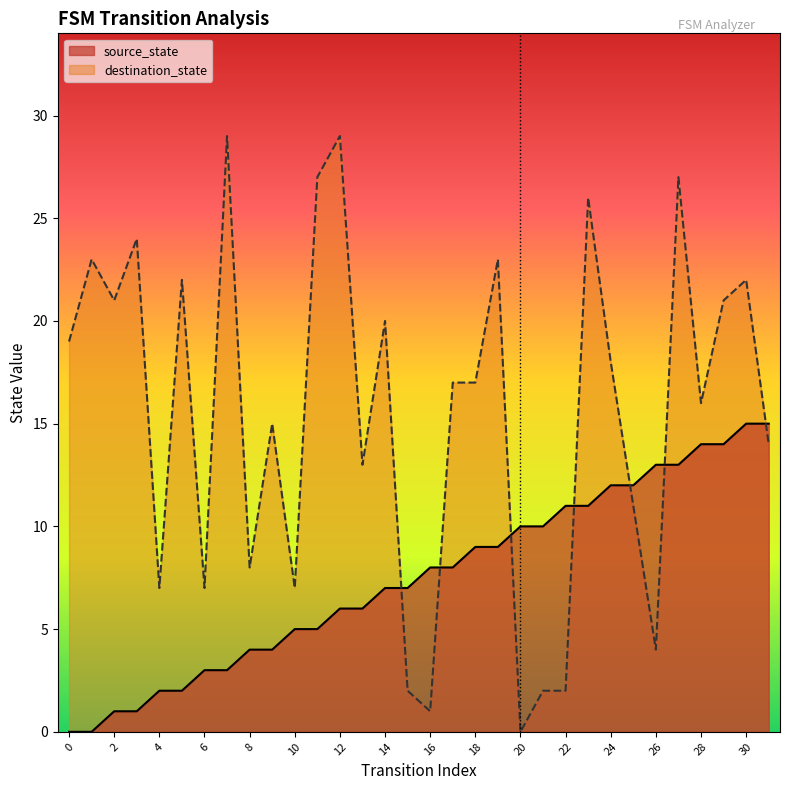

Rank the series at 14 from lowest to highest value.

source_state, destination_state